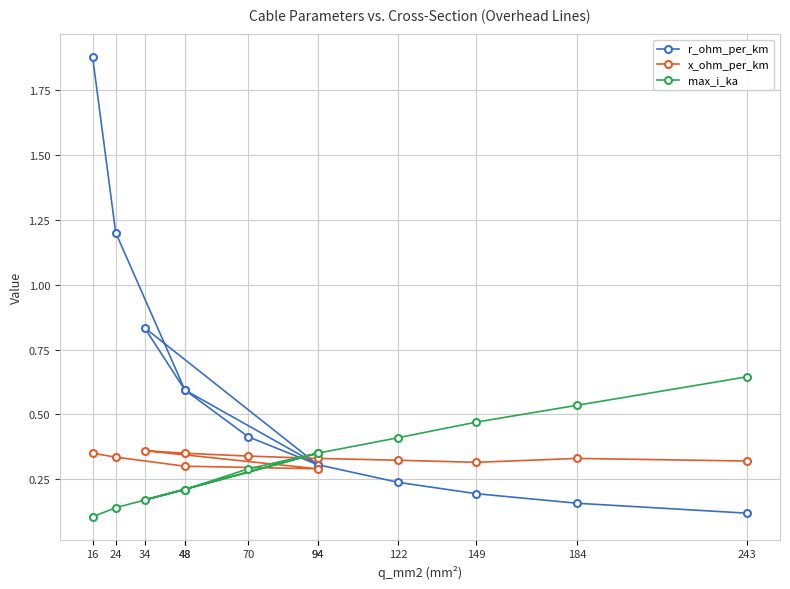

What is the minimum value for x_ohm_per_km?

0.3